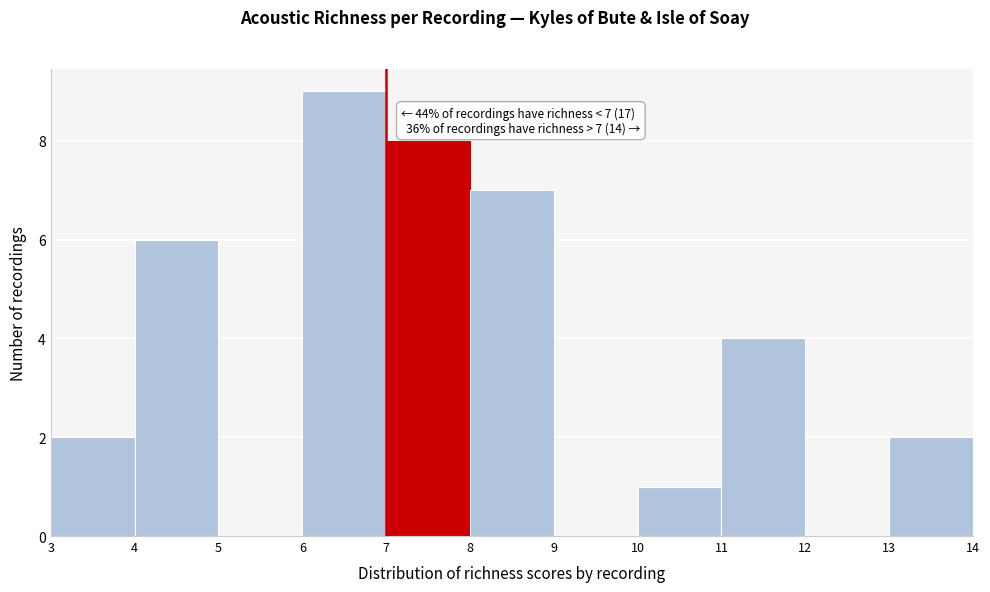

Reading left to right, what are all the values shown in this chart?

3=2	4=6	5=0	6=9	7=8	8=7	9=0	10=1	11=4	12=0	13=2